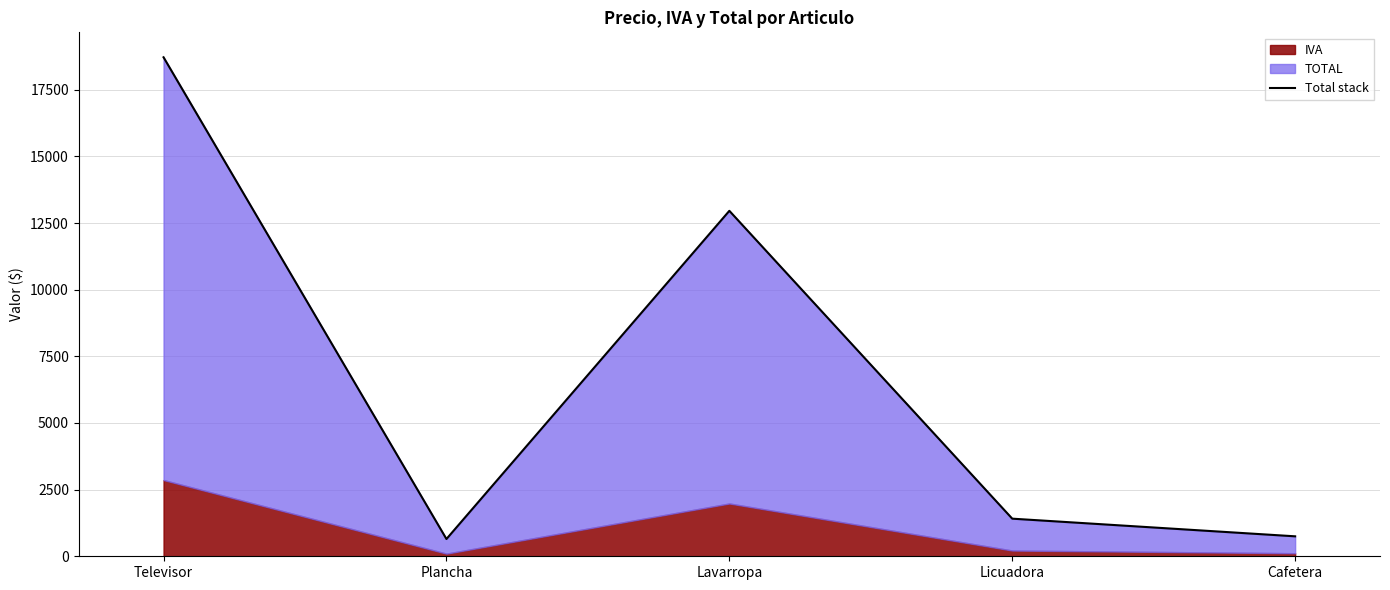

What is the difference between the maximum and minimum values?

18072.0